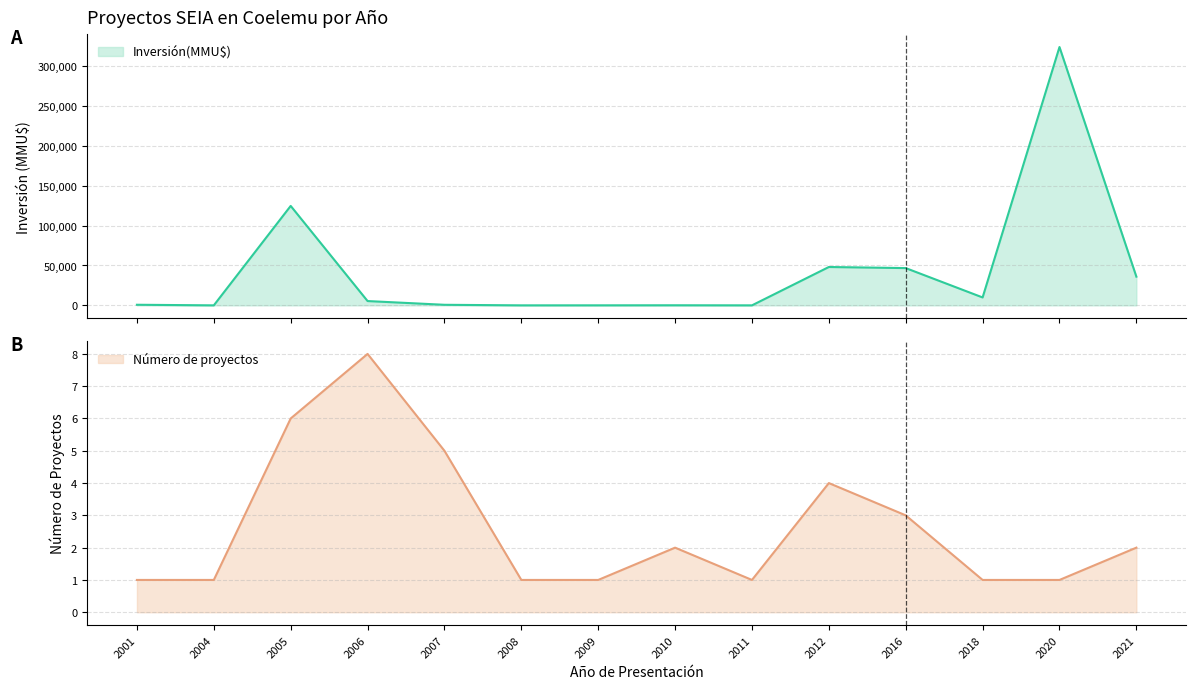

How many interior local valleys (lower than both neighbors) does the data have?

4